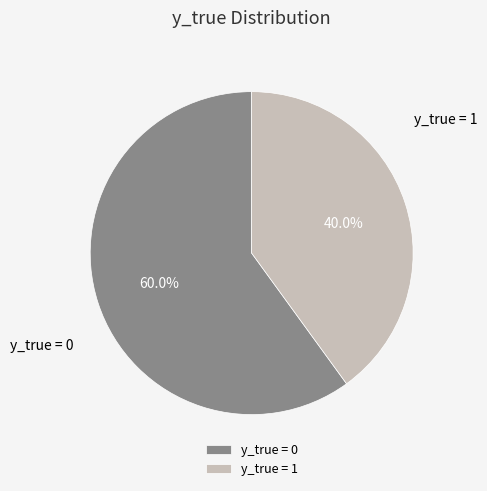

Approximately how many times larger is the value at y_true = 0 compared to y_true = 1?

1.5